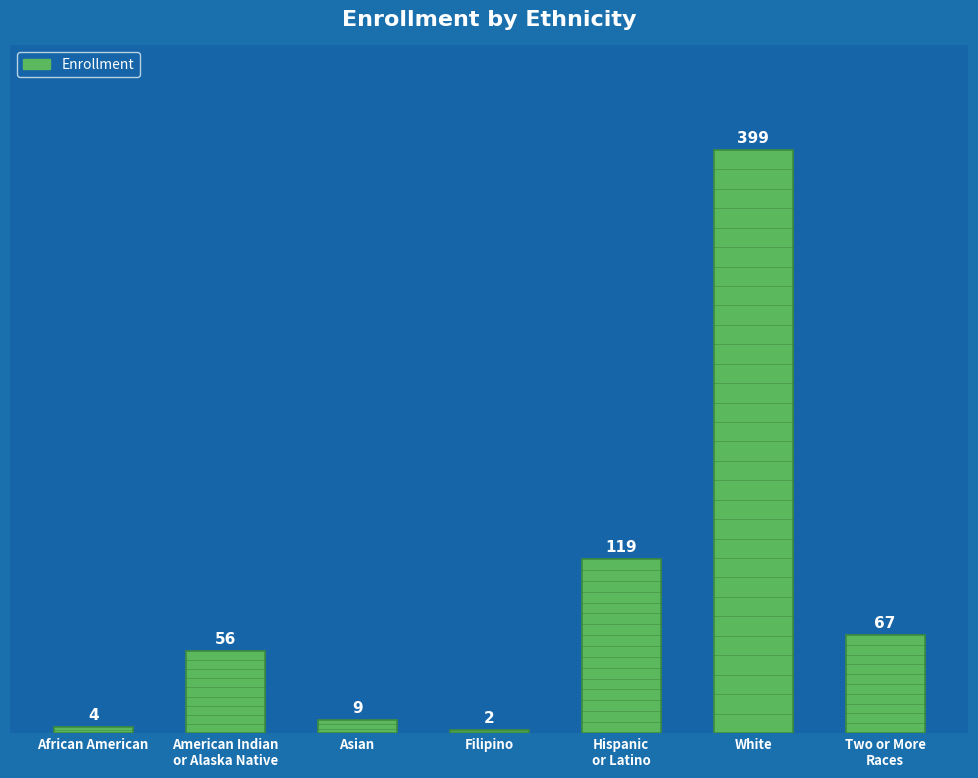

How many bars are there in total?

7